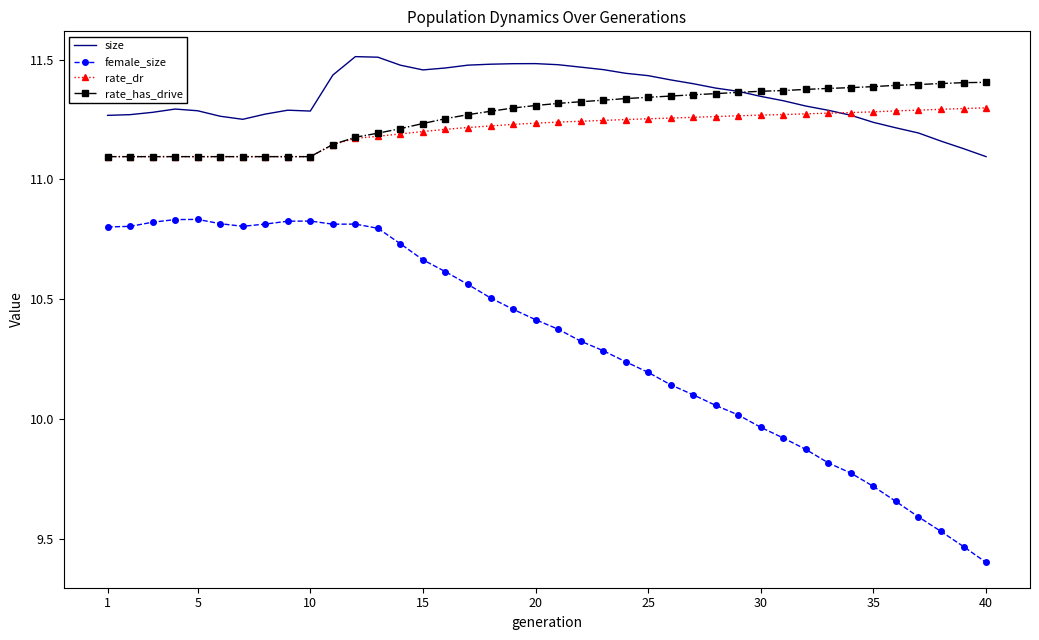

What is the sum of all size values?

454.0